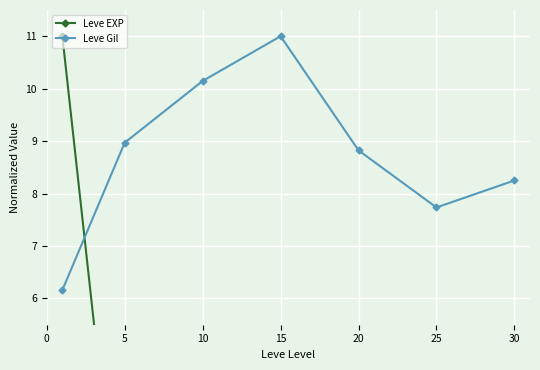

At 30, list the series in order from smallest to largest.

Leve EXP, Leve Gil